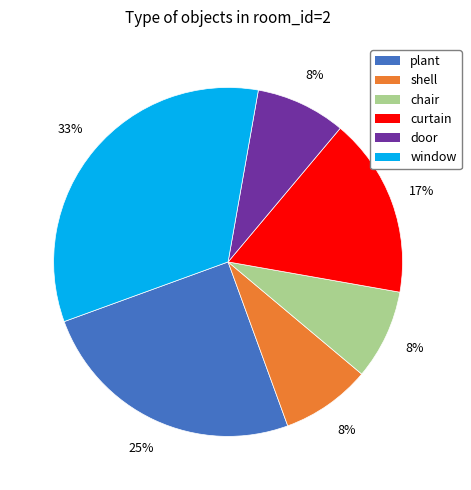

Approximately how many times larger is the value at shell compared to plant?

0.3